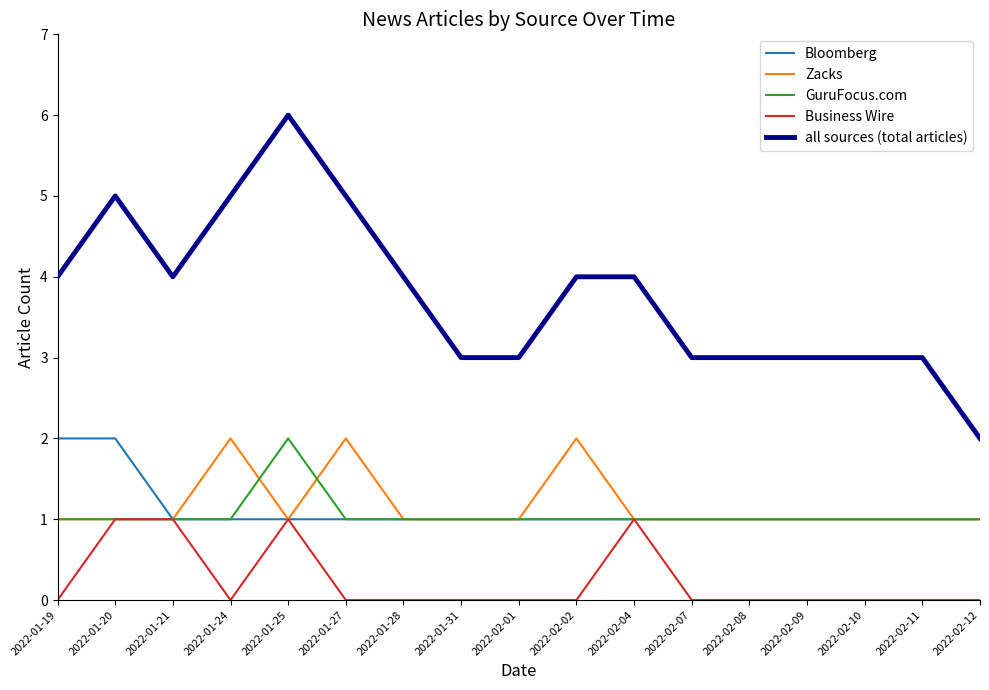

True or false: Zacks and all sources (total articles) intersect in this chart.

False